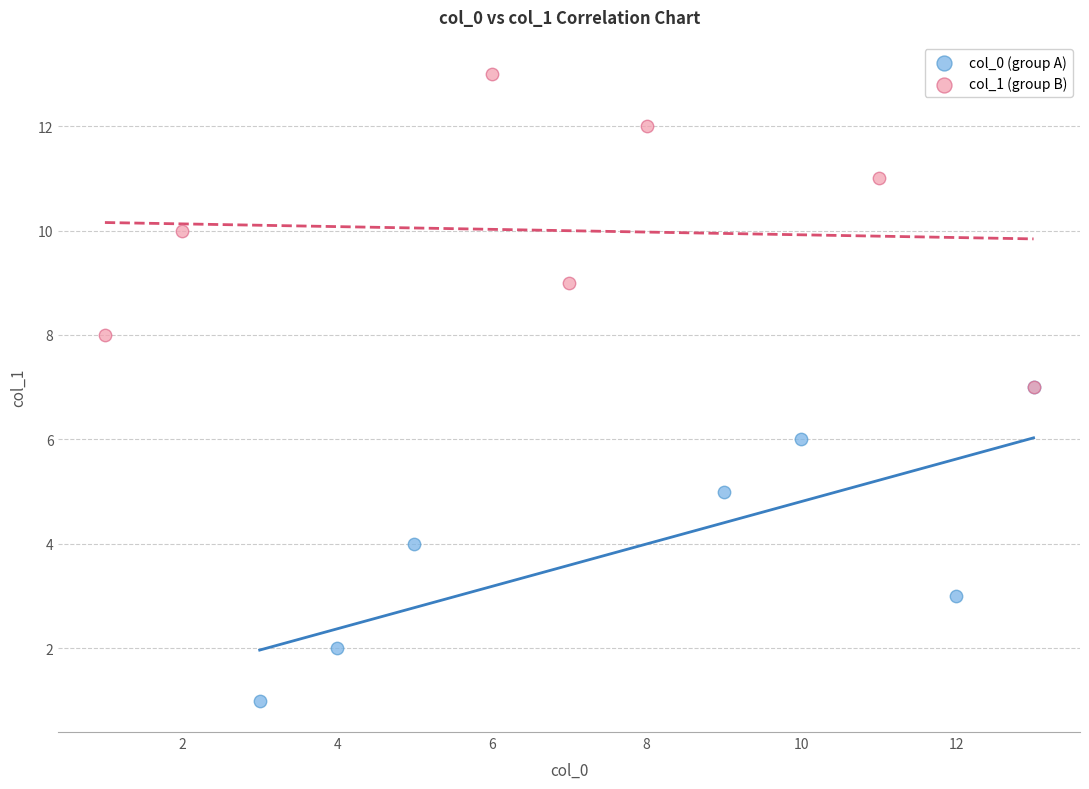

Which series contains the highest Y value?

col_1 (group B)